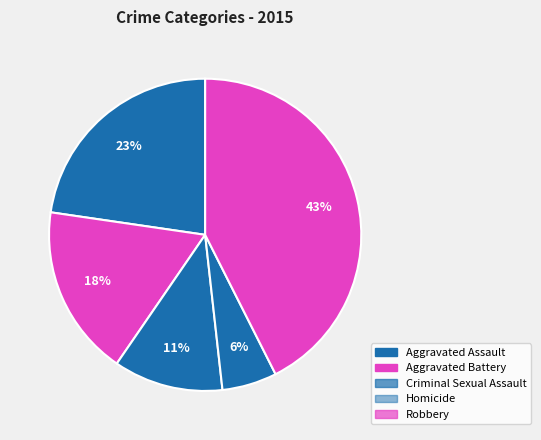

How many segments does this pie chart have?

5